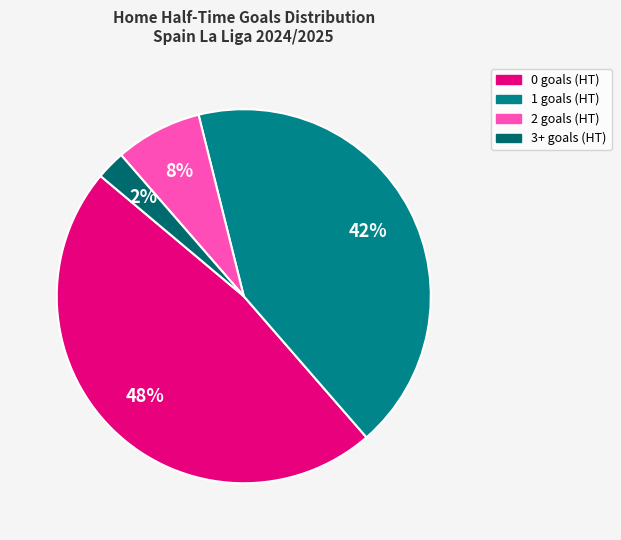

To the nearest percent, what is the difference between the largest and smallest slice percentages?

45%